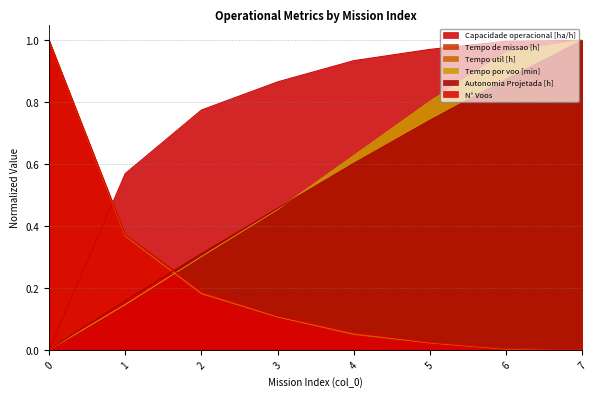

Which has a higher value, 6 or 0?

6